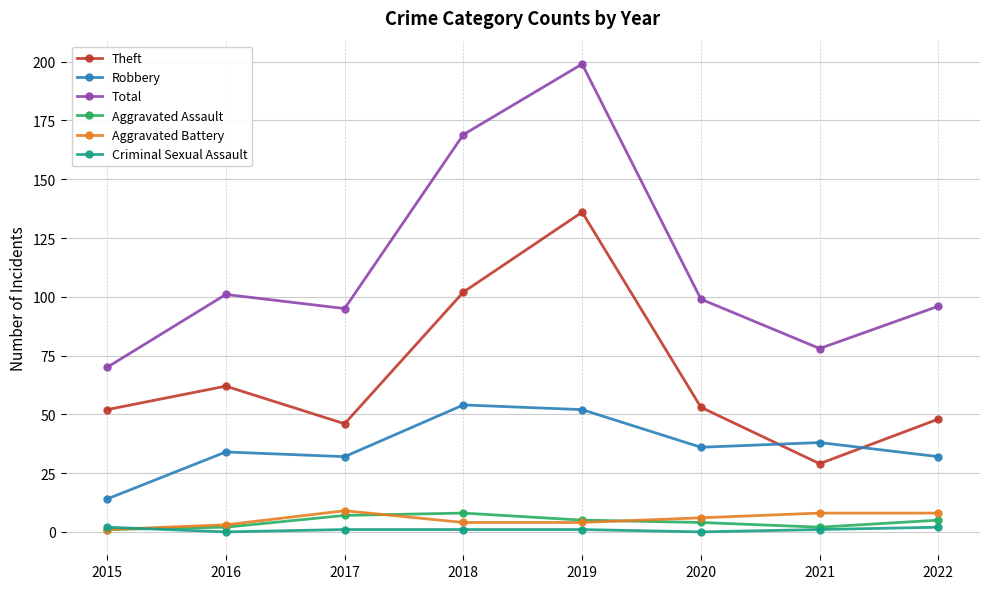

What is the maximum value shown in the chart?

199